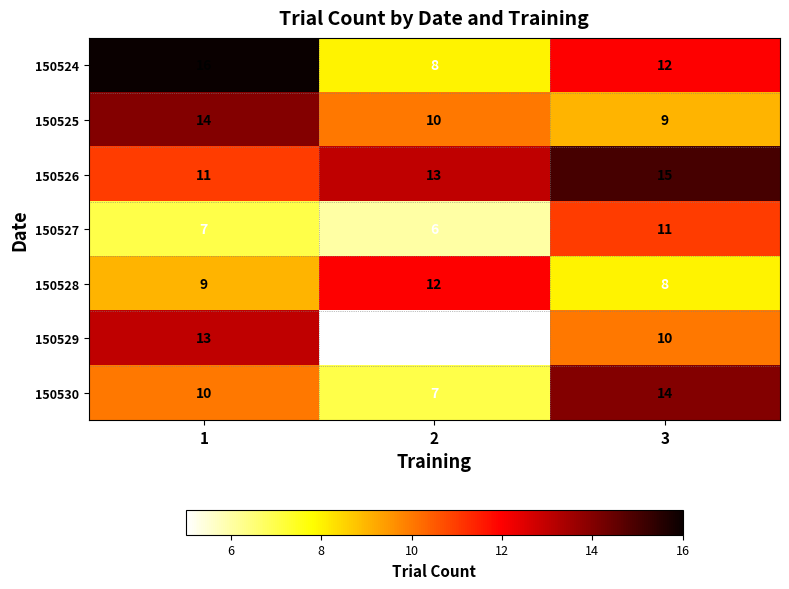

What is the total value across all series at 1?

80